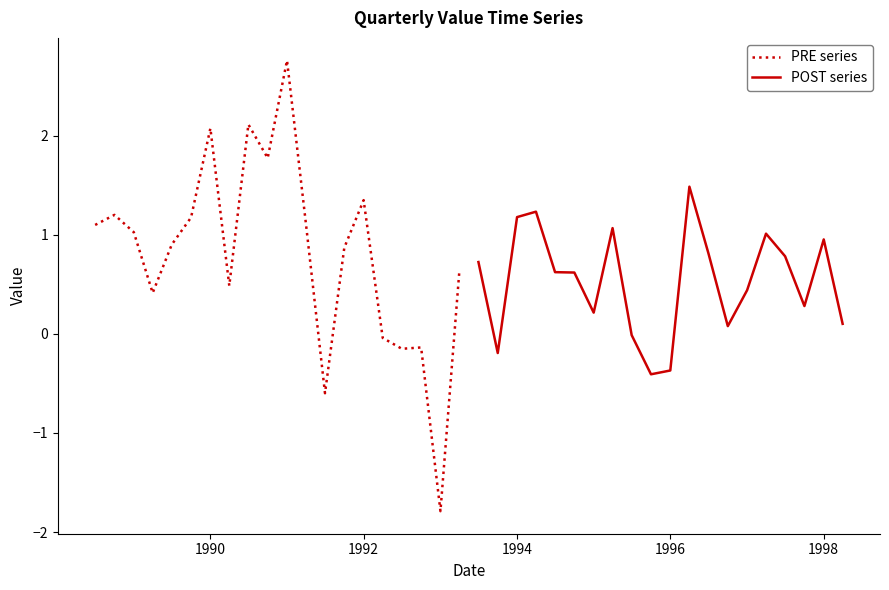

What are all the series names shown in the legend?

PRE series, POST series